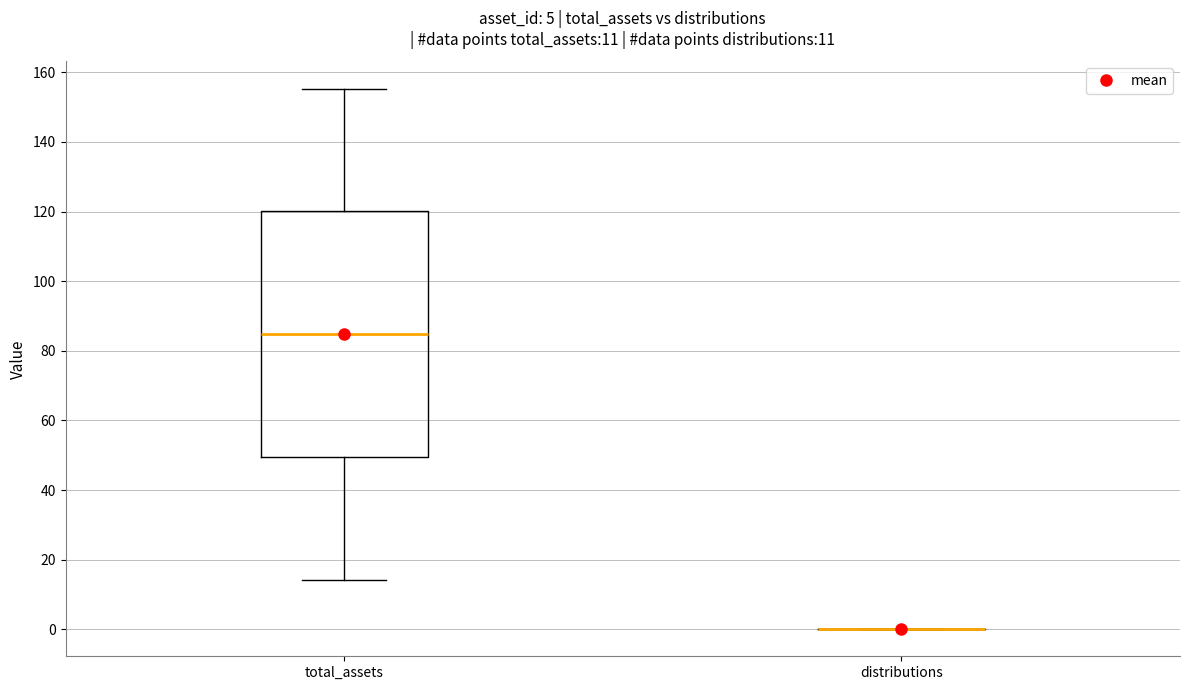

Comparing the boxes themselves (not the whiskers), which one is the tallest?

total_assets